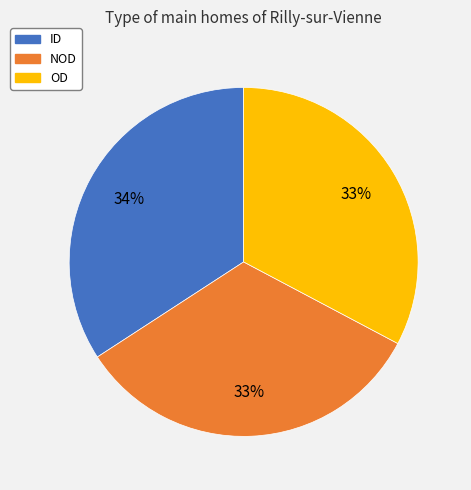

Do ID and OD together represent more than half of the pie?

Yes